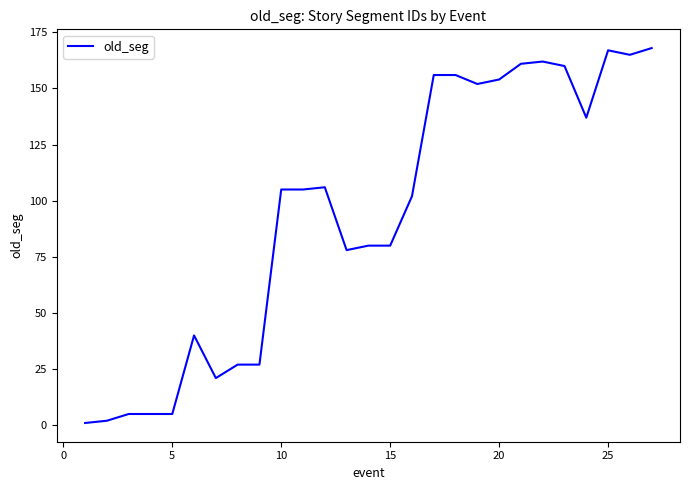

How many categories are shown in the chart?

27